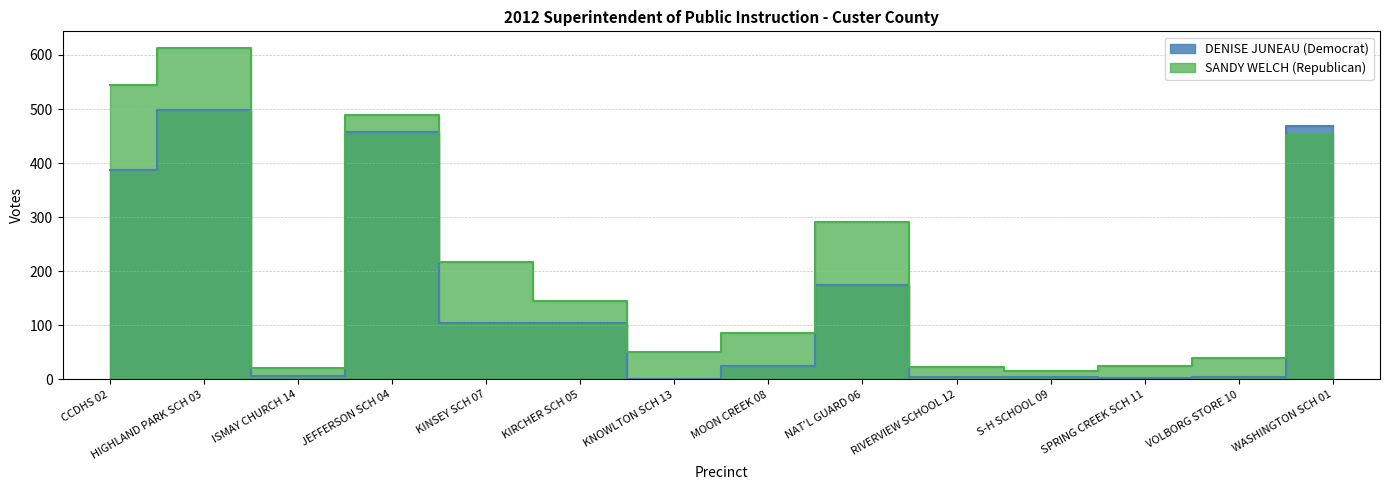

The DENISE JUNEAU (Democrat) series shows 255 at NAT'L GUARD 06. True or false?

False